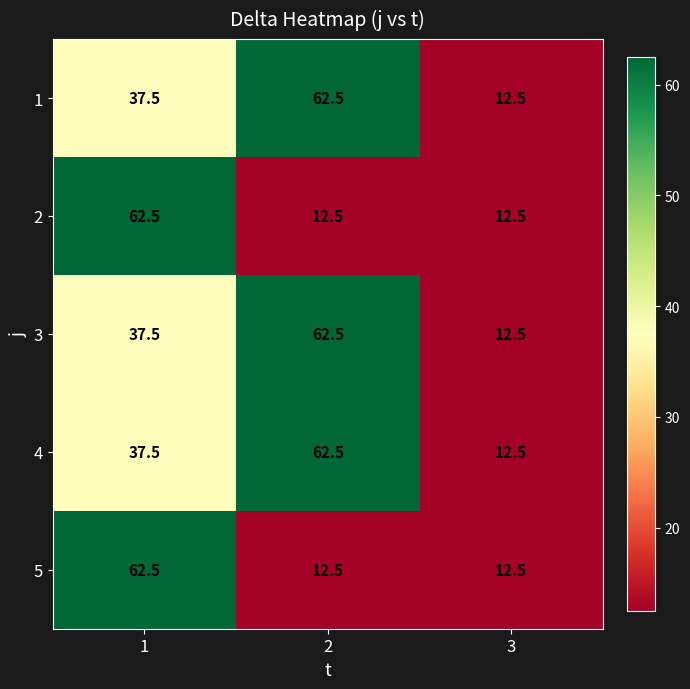

At which category is the sum across all series the highest?

1